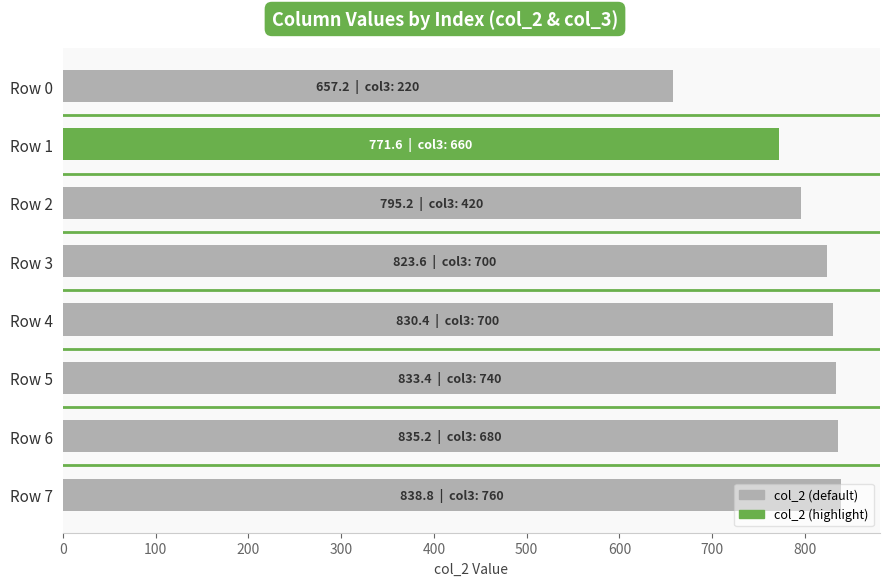

The value at Row 1 is 771.6. True or false?

True